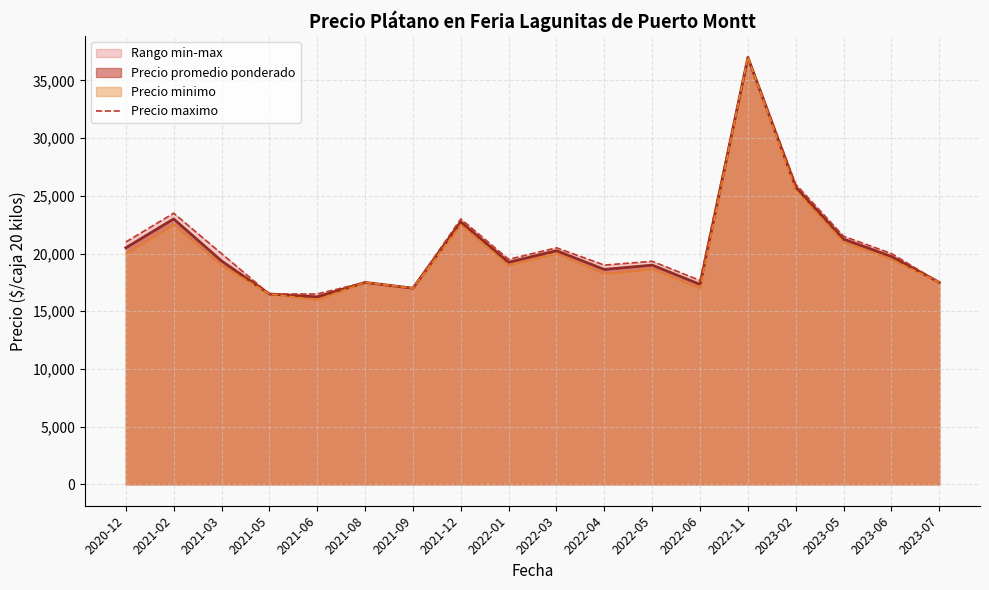

How many lines are shown in the chart?

1